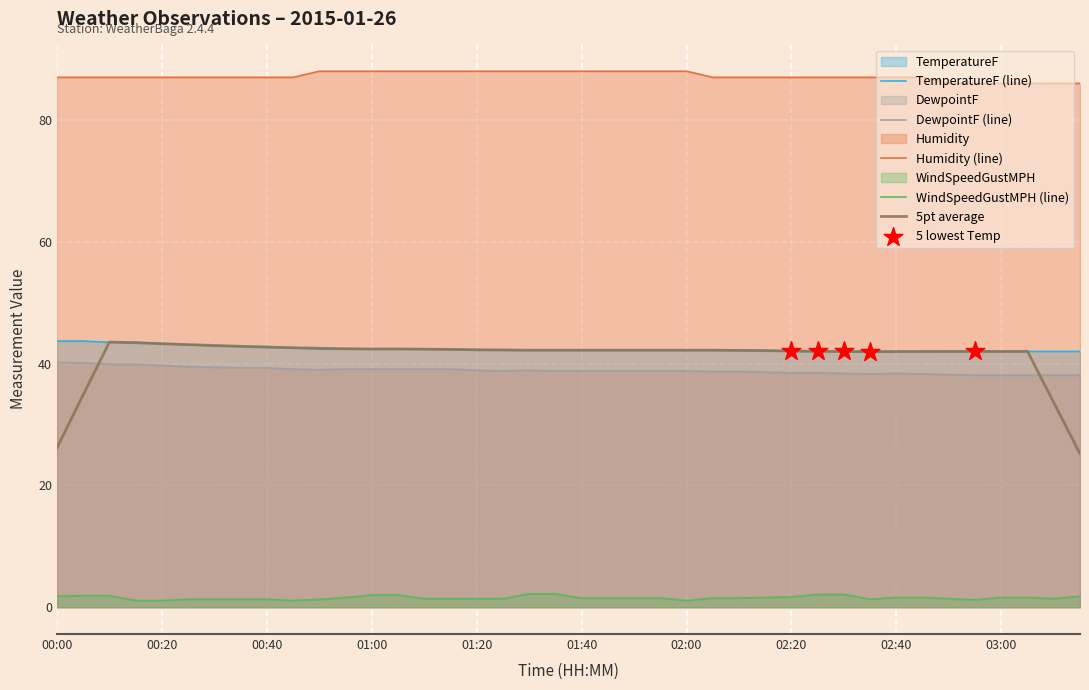

At which category is the sum across all series the highest?

00:00